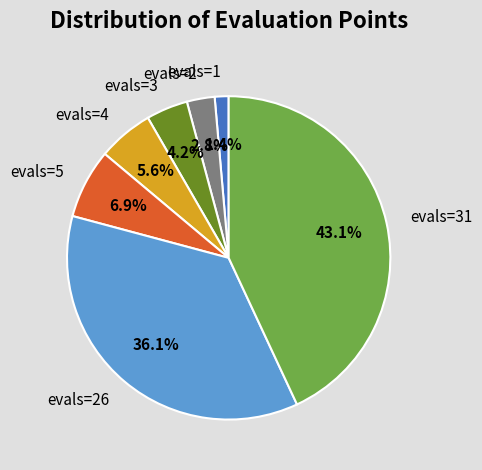

Does any single category account for the majority?

No